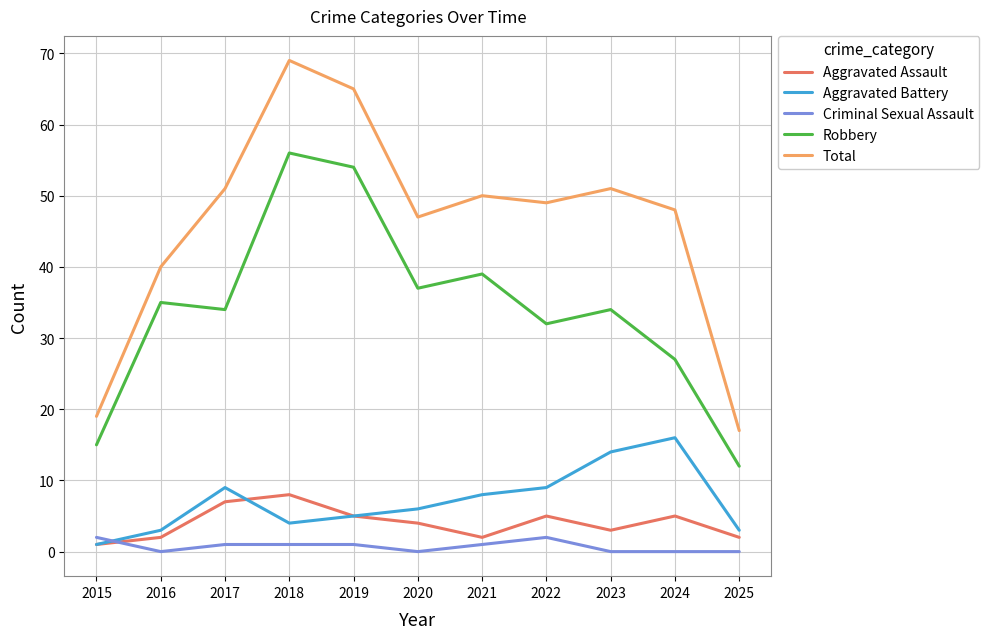

How many times do Aggravated Battery and Criminal Sexual Assault cross each other?

1